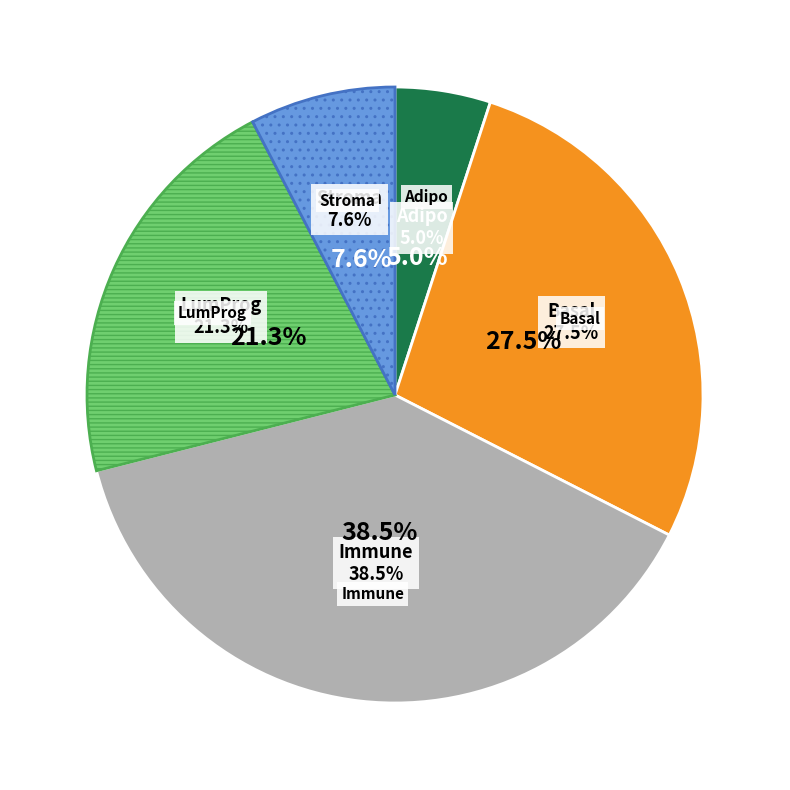

Which category has the smallest portion of the pie?

Adipo